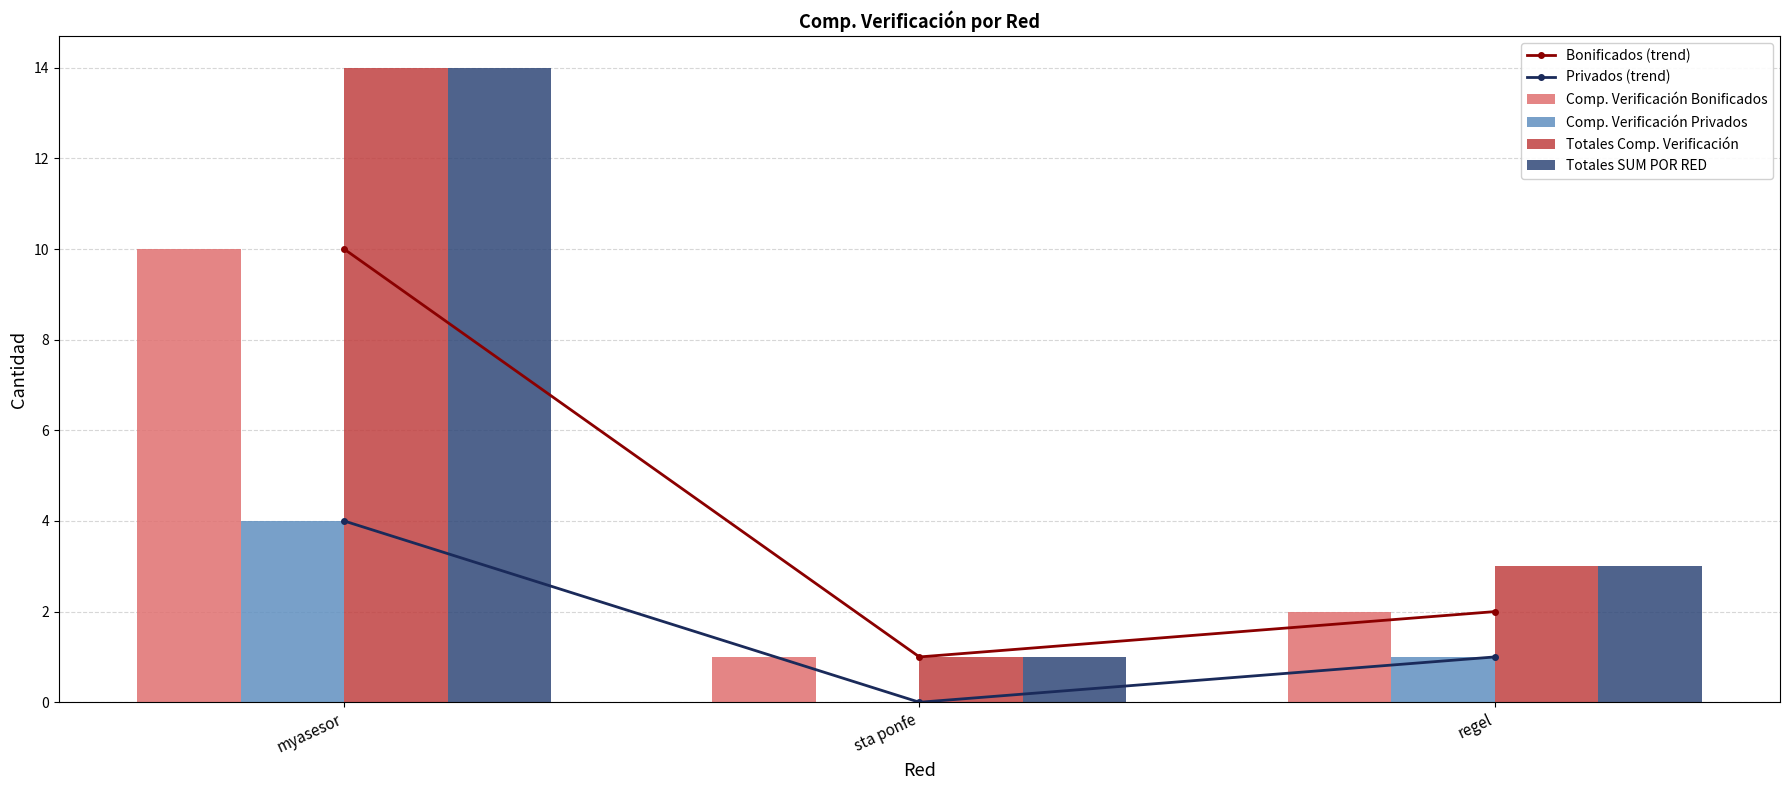

The value of Privados (trend) at myasesor is 5. True or false?

False